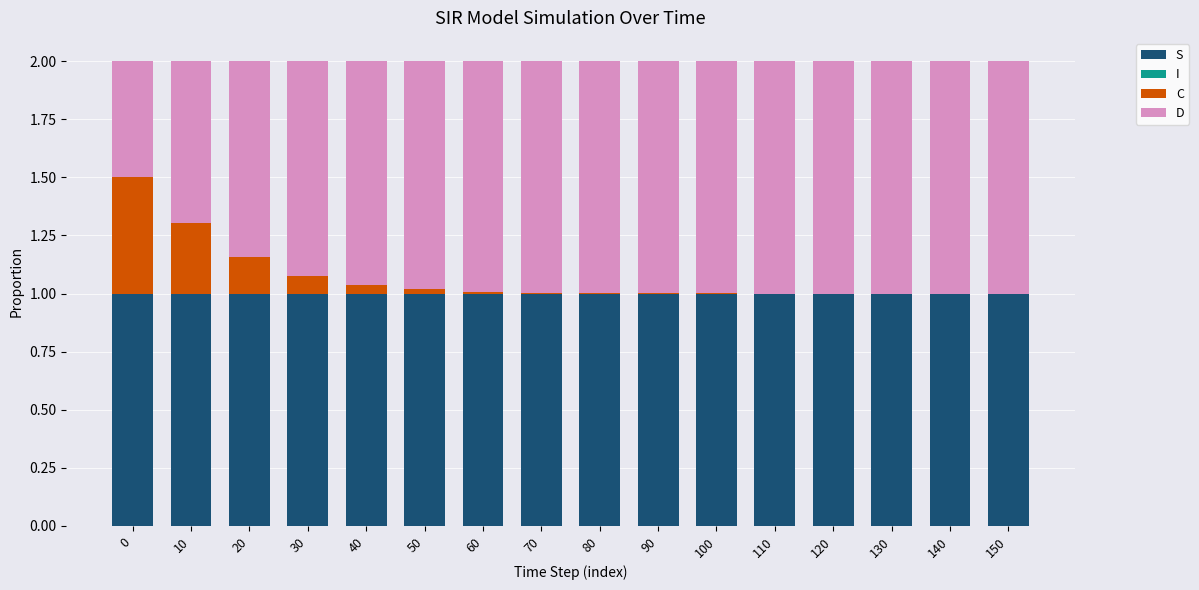

The S series shows 1.4 at 60. True or false?

False